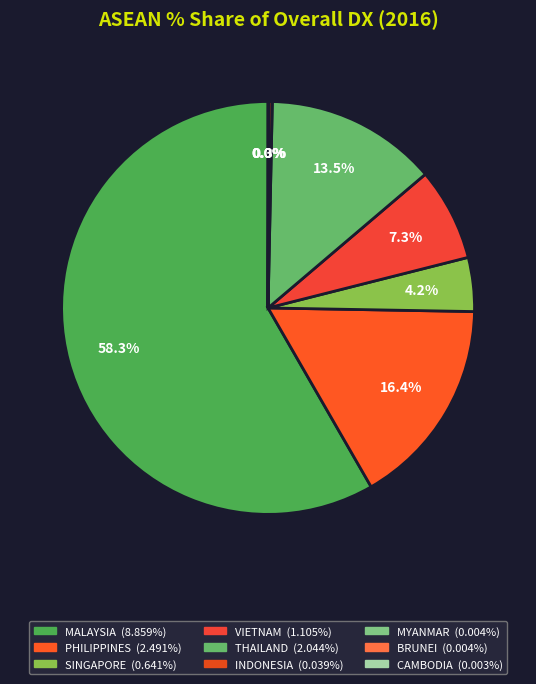

To the nearest percent, what is the combined percentage of INDONESIA and MALAYSIA?

59%